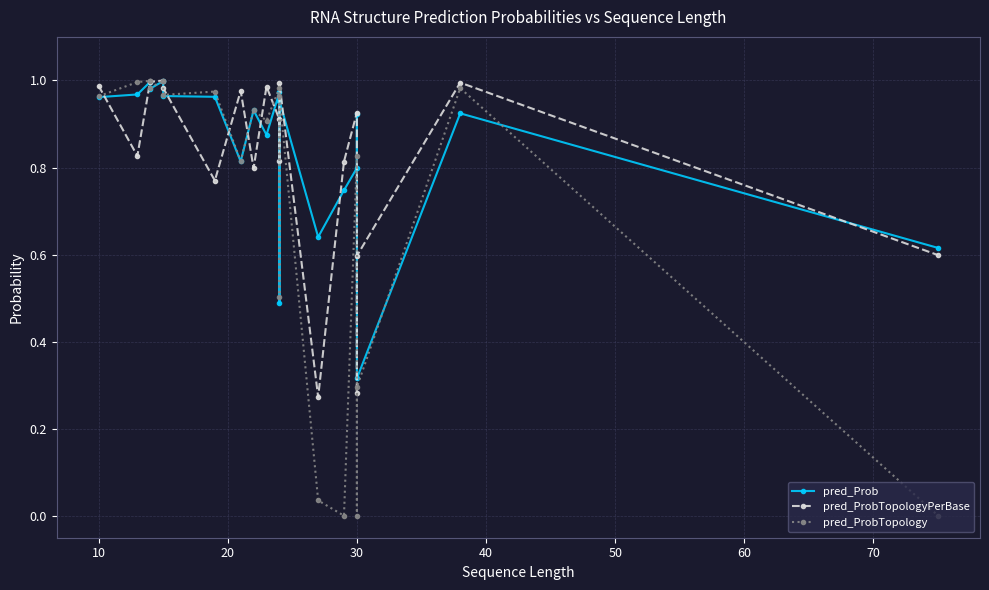

What is the total value across all series at 30?

2.6